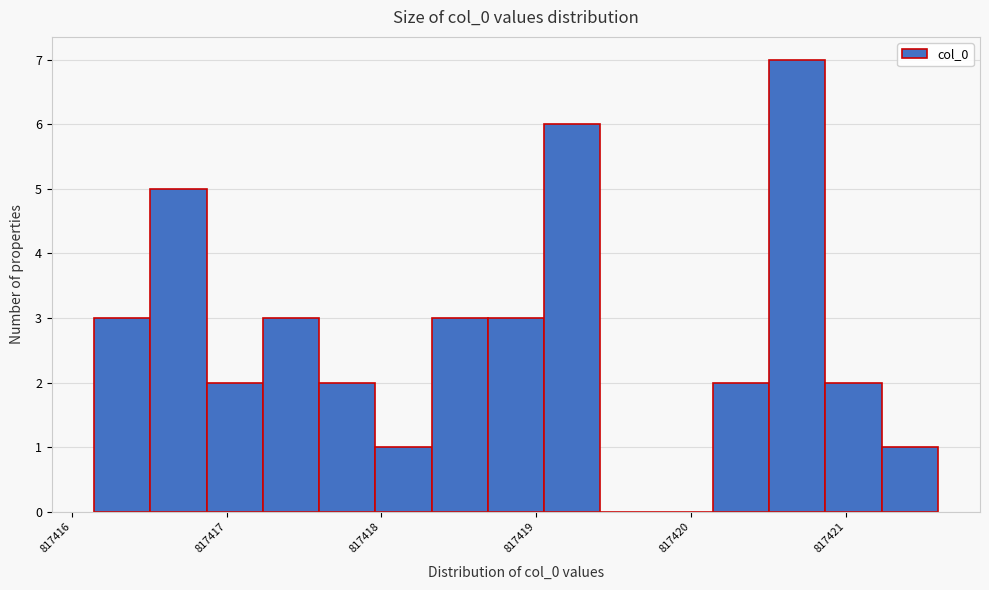

Read against the x-axis, roughly where is the centre of the tallest bar?

817420.7